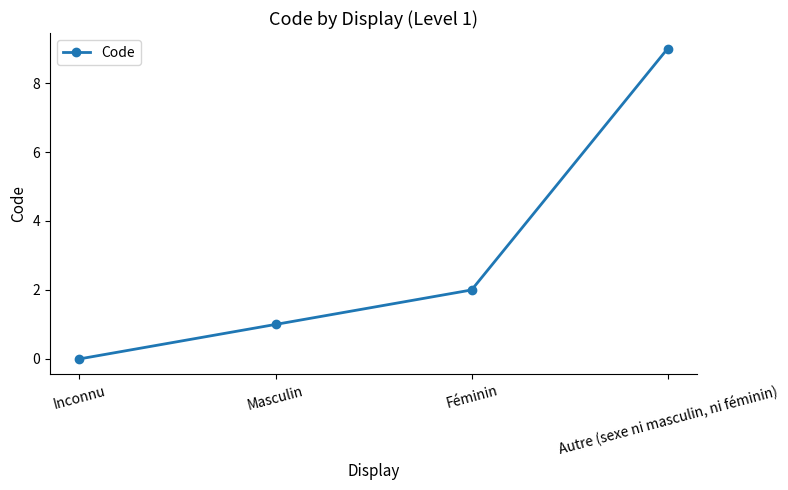

Rank the categories by value from lowest to highest.

Inconnu, Masculin, Féminin, Autre (sexe ni masculin, ni féminin)